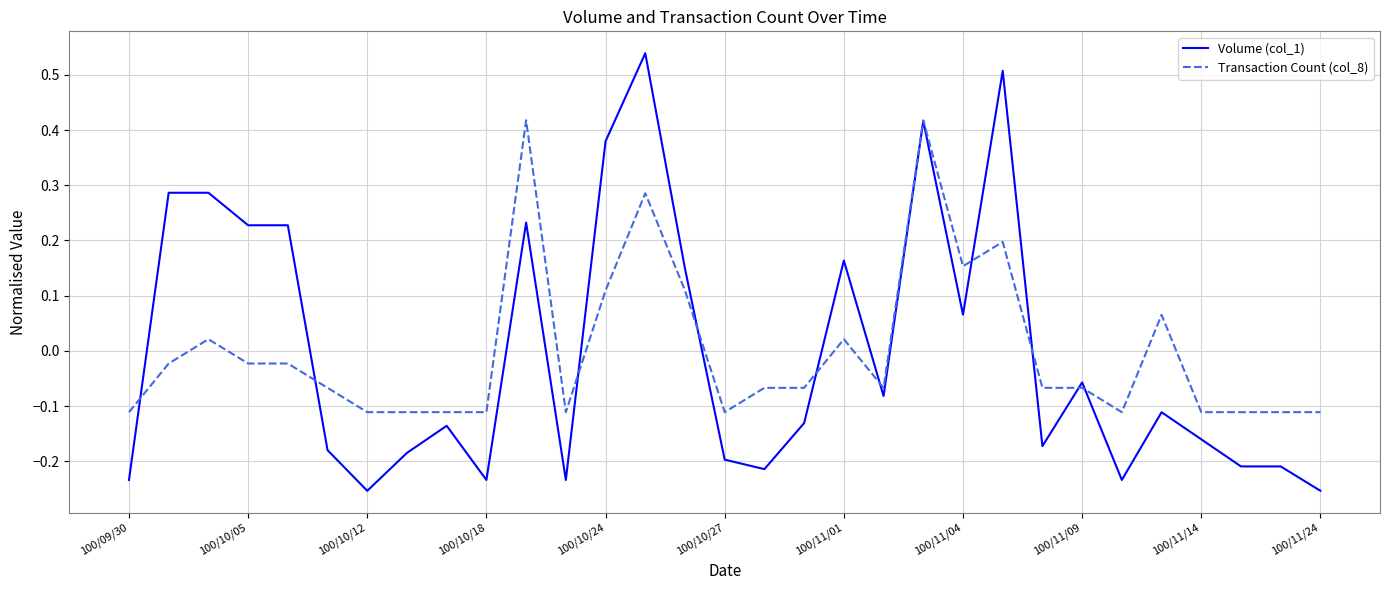

List the series in order of their peak value, lowest first.

Transaction Count (col_8), Volume (col_1)